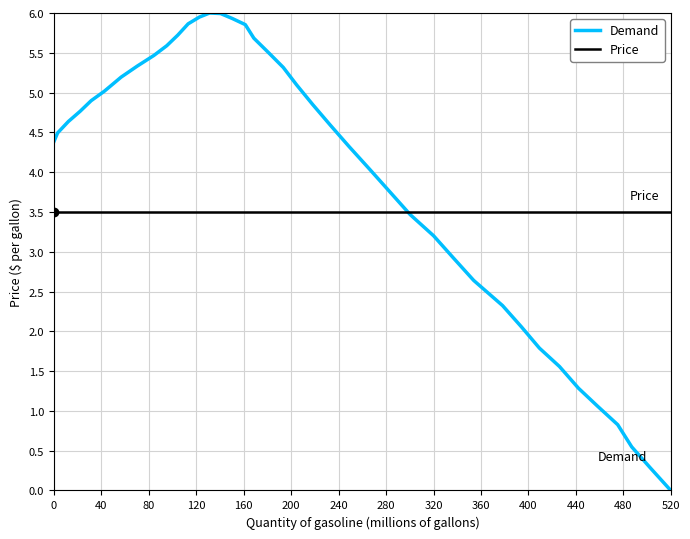

Which category has the lowest value in the Demand series?

520